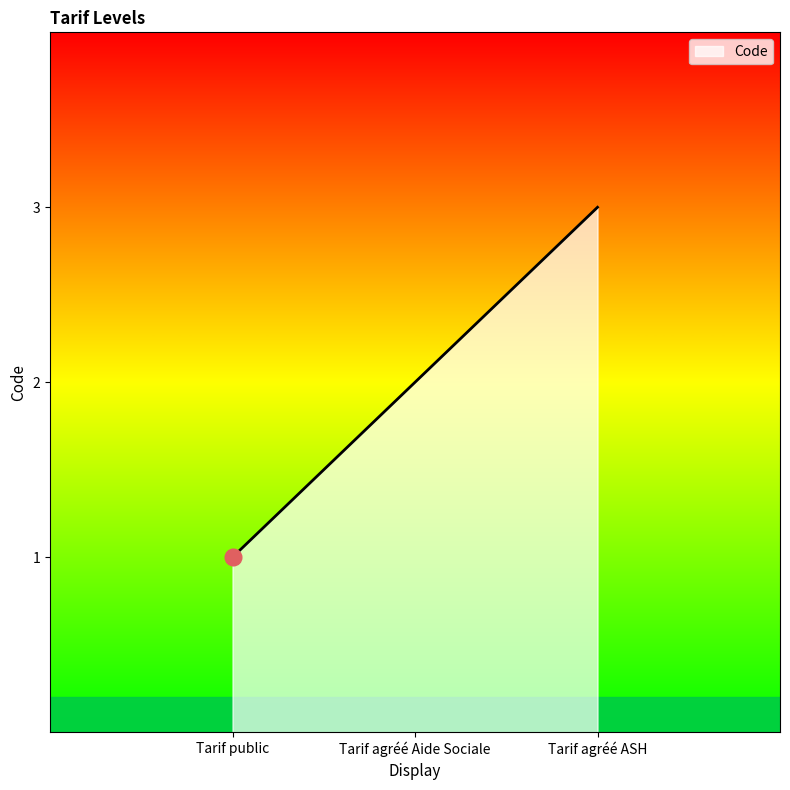

Rank the categories by value from lowest to highest.

Tarif public, Tarif agréé Aide Sociale, Tarif agréé ASH